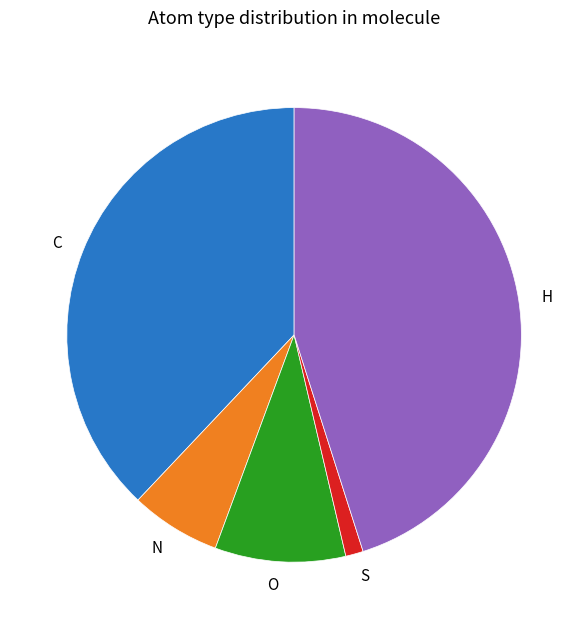

Which slice is the largest?

H